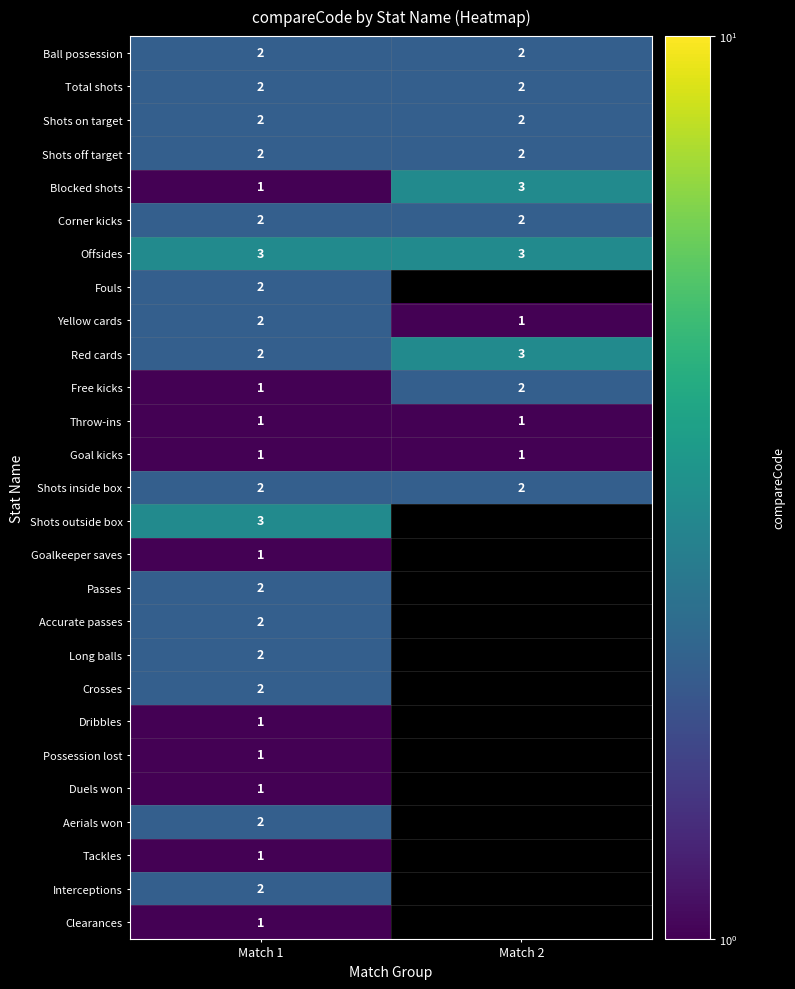

True or false: Tackles has a value of 0 at Match 1.

False